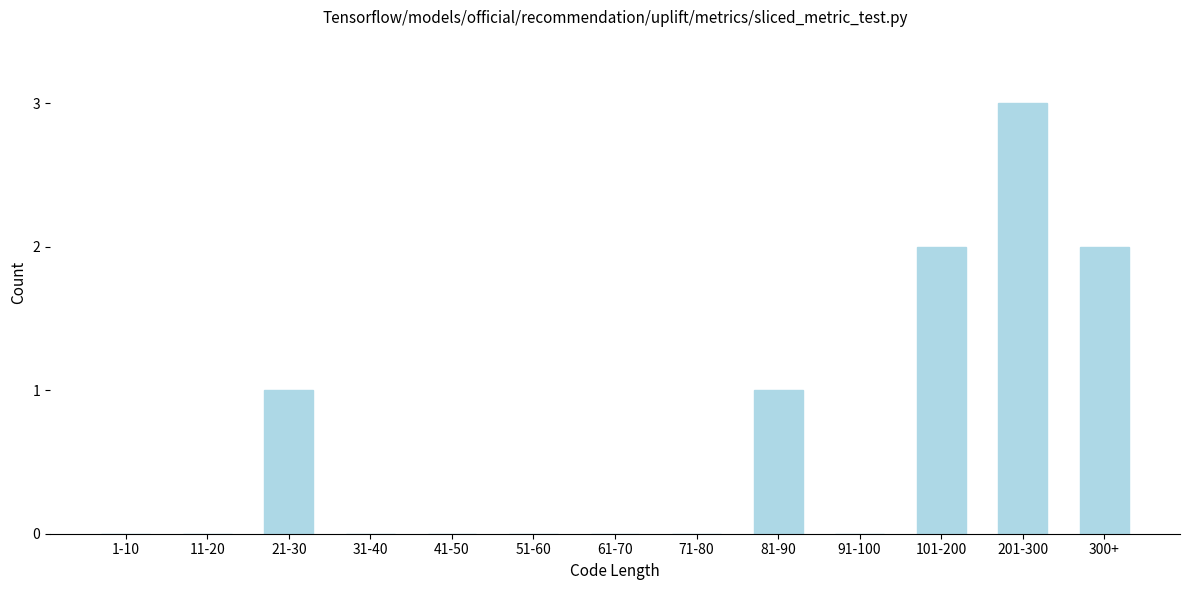

Reading left to right, list all the values displayed in this chart.

1-10=0	11-20=0	21-30=1	31-40=0	41-50=0	51-60=0	61-70=0	71-80=0	81-90=1	91-100=0	101-200=2	201-300=3	300+=2